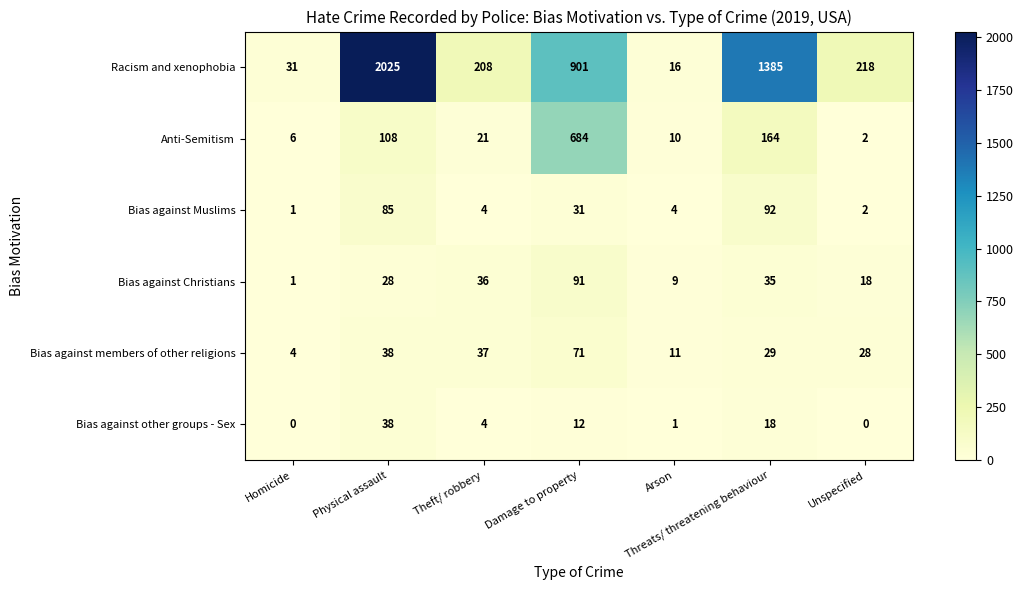

The value of Bias against other groups - Sex at Threats/ threatening behaviour is 18. True or false?

True